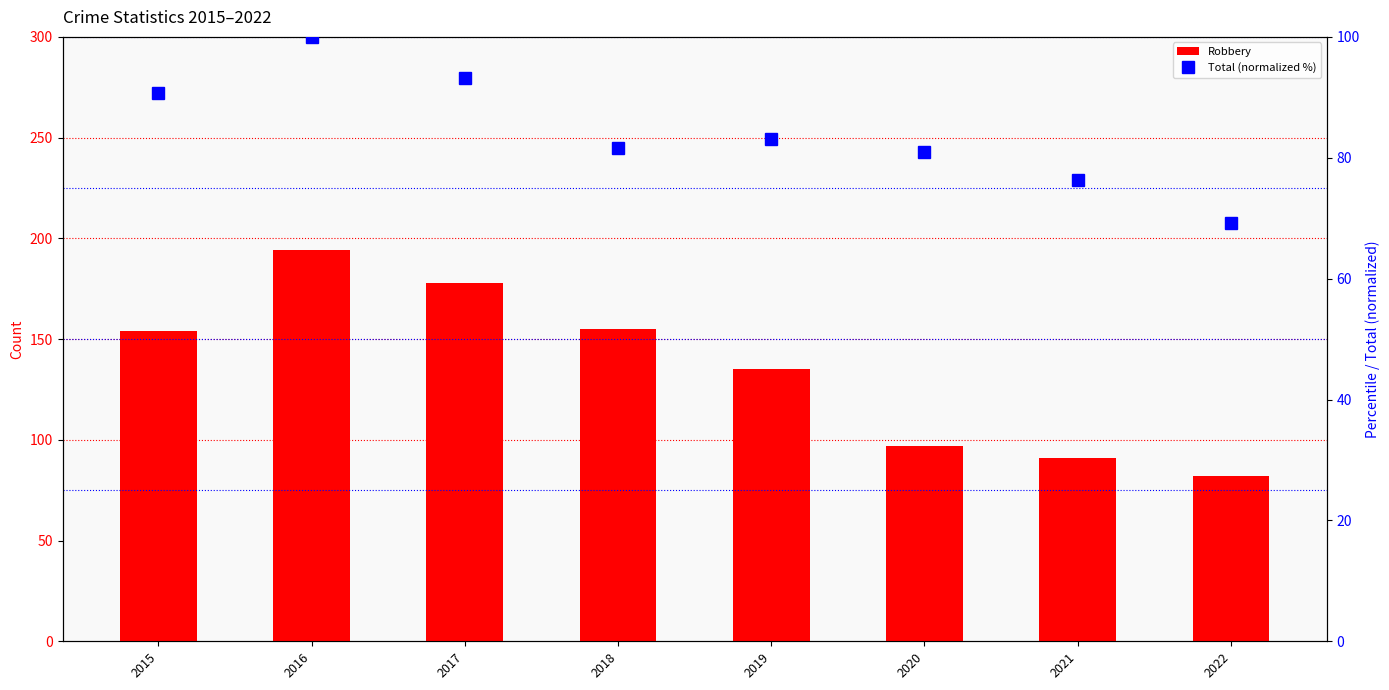

Which series has the largest range (max minus min)?

Robbery